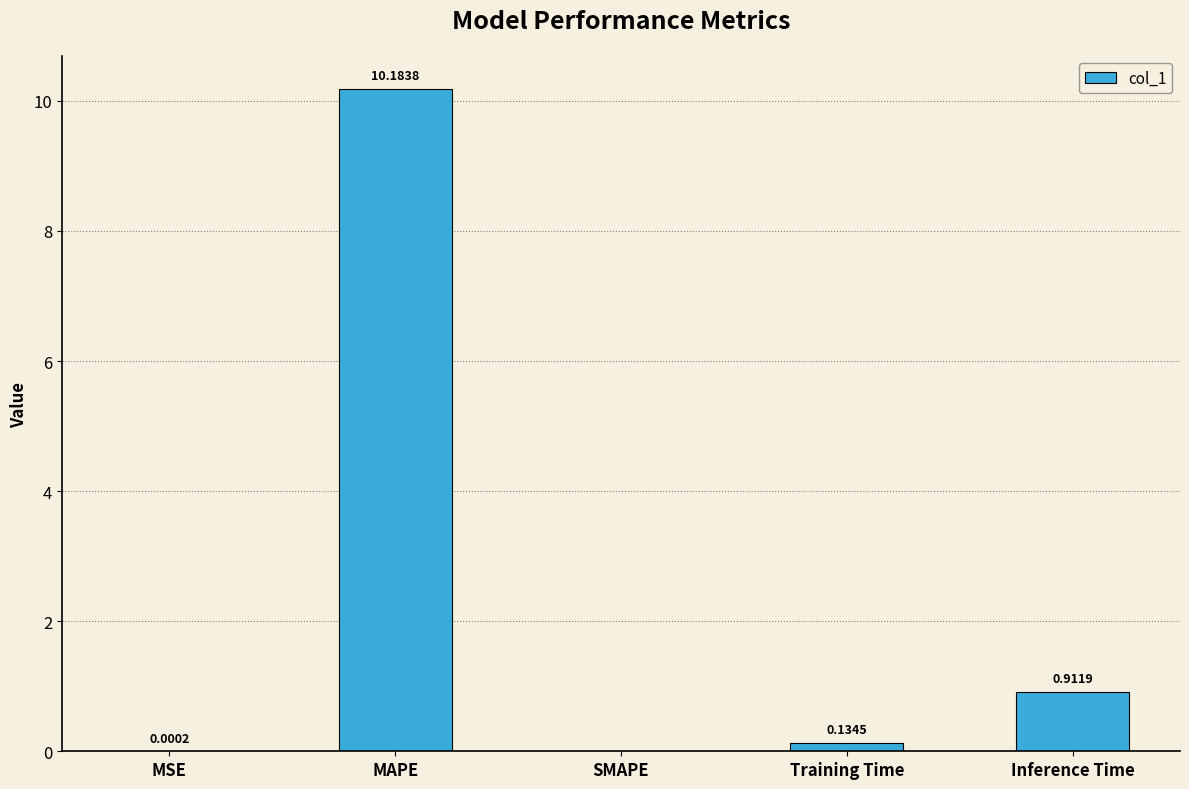

Where is the data nearest to the value 5?

Inference Time